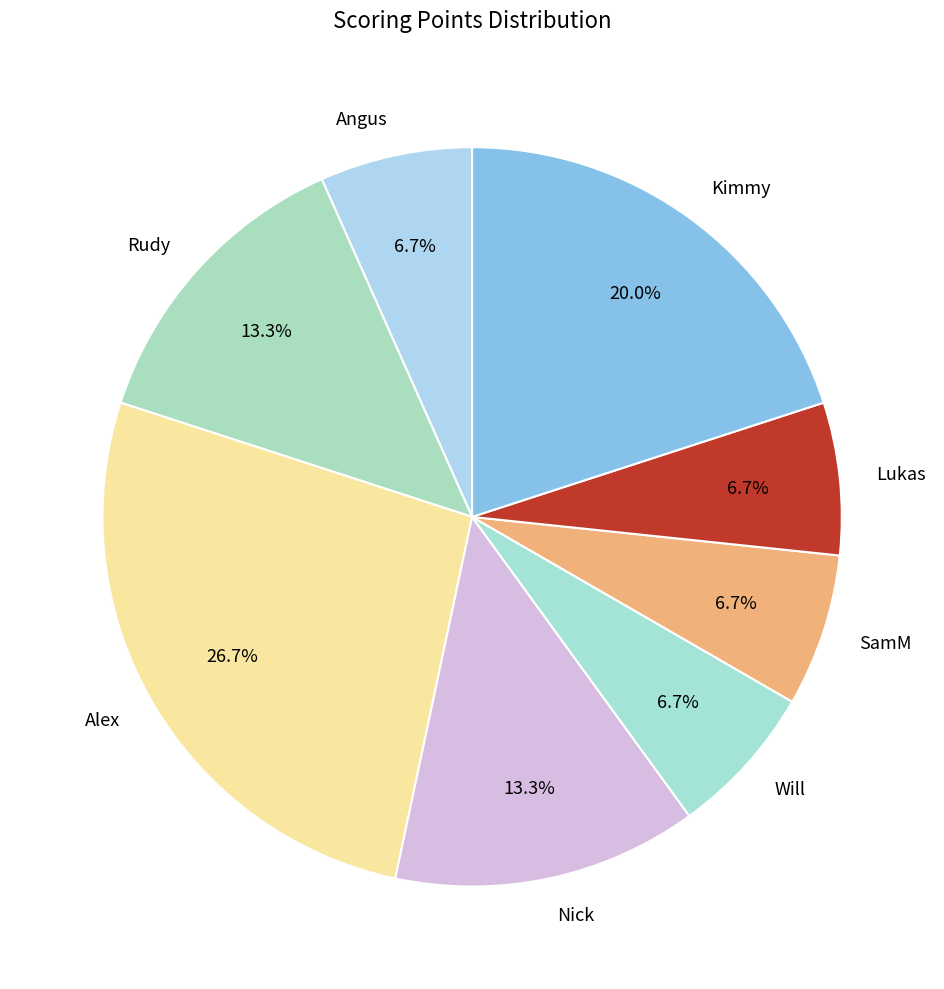

How many slices are in this pie chart?

8